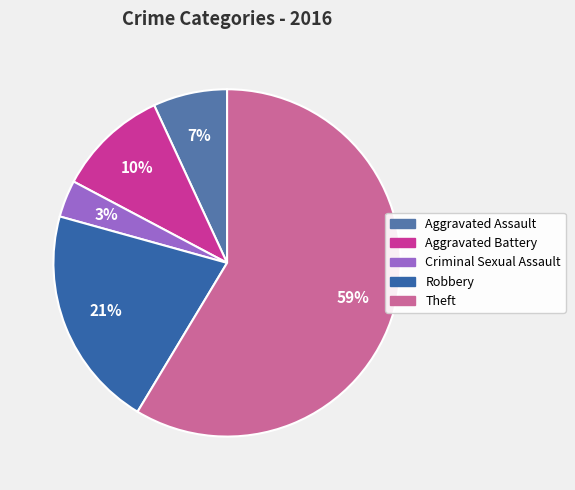

Which slice is the largest?

Theft